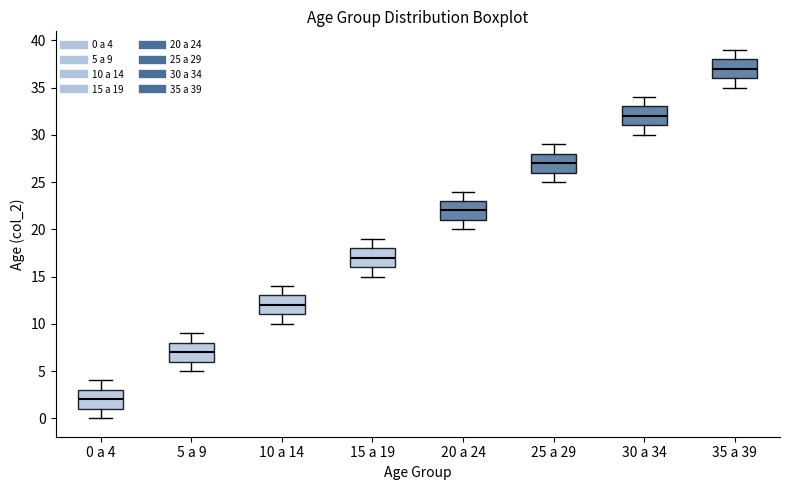

Which box's median line is the lowest?

0 a 4